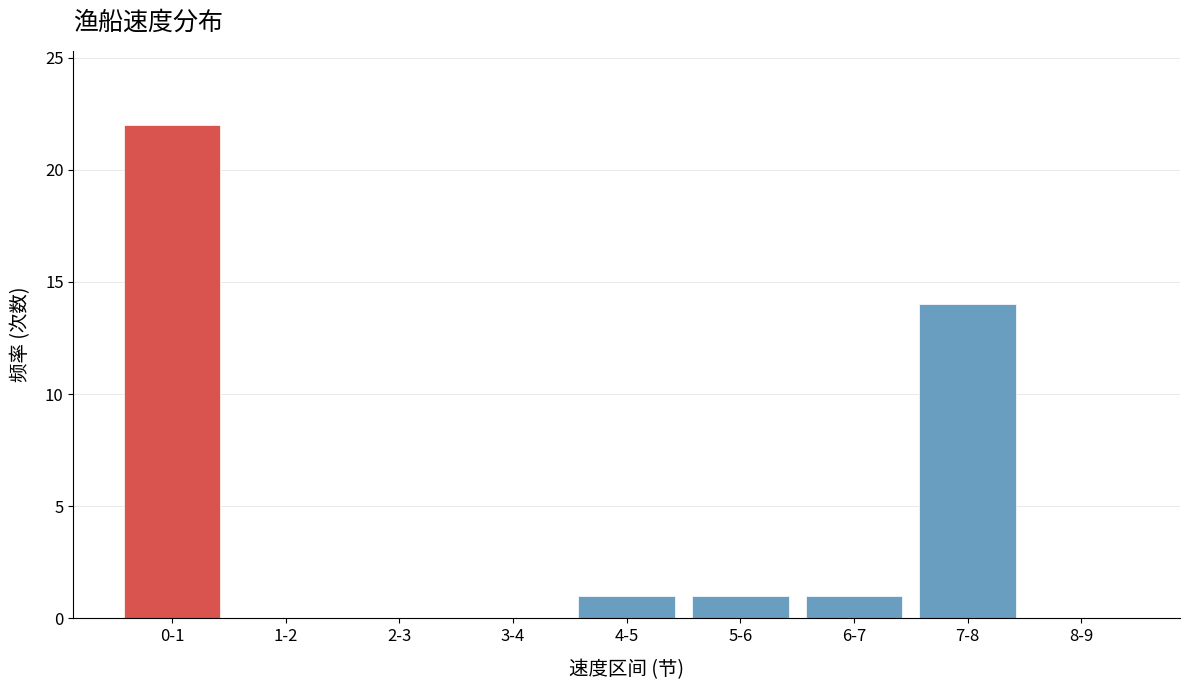

What is the sum of all values?

39